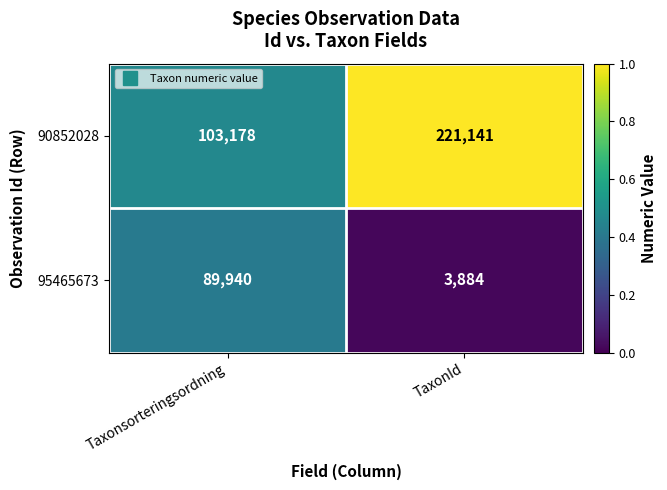

Which series has the largest total across all categories?

90852028